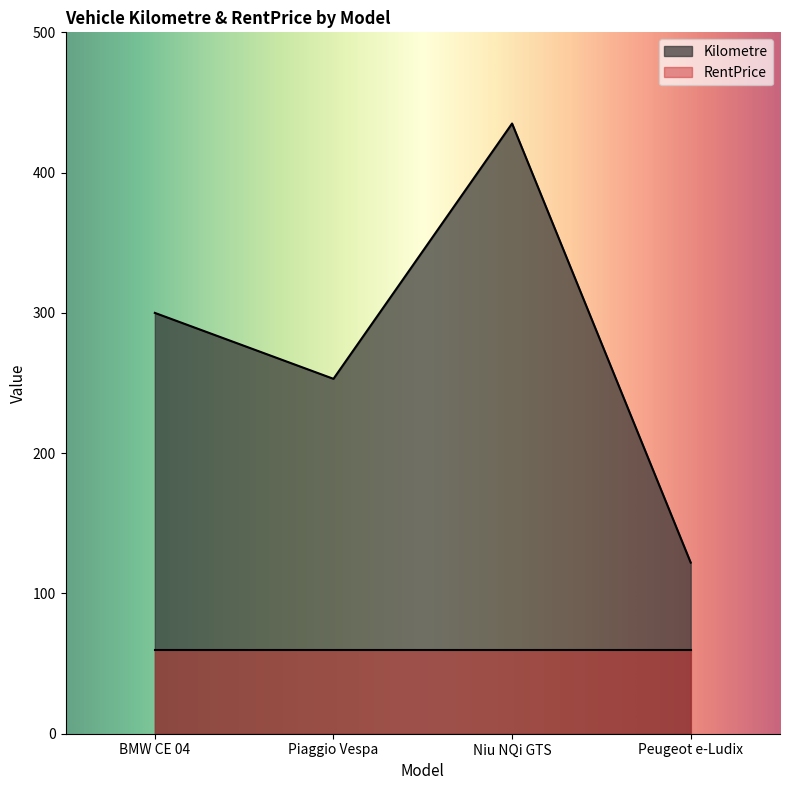

Read the RentPrice value at Peugeot e-Ludix.

60